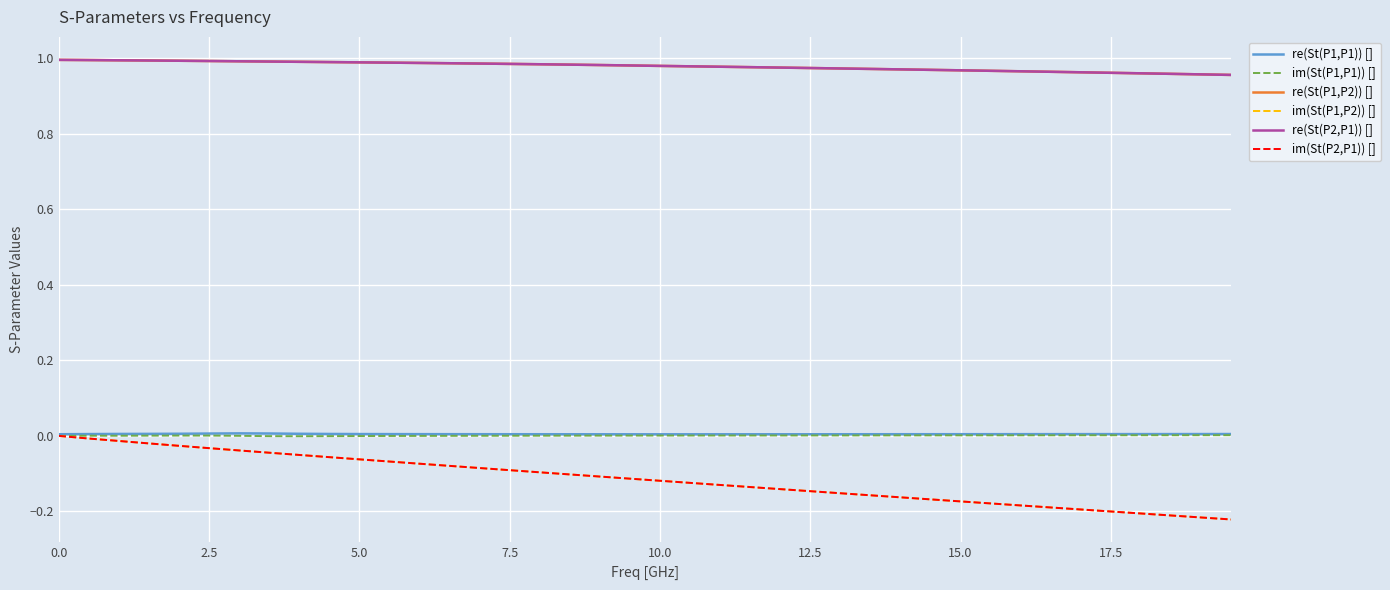

At how many categories does at least one series exceed 0?

40